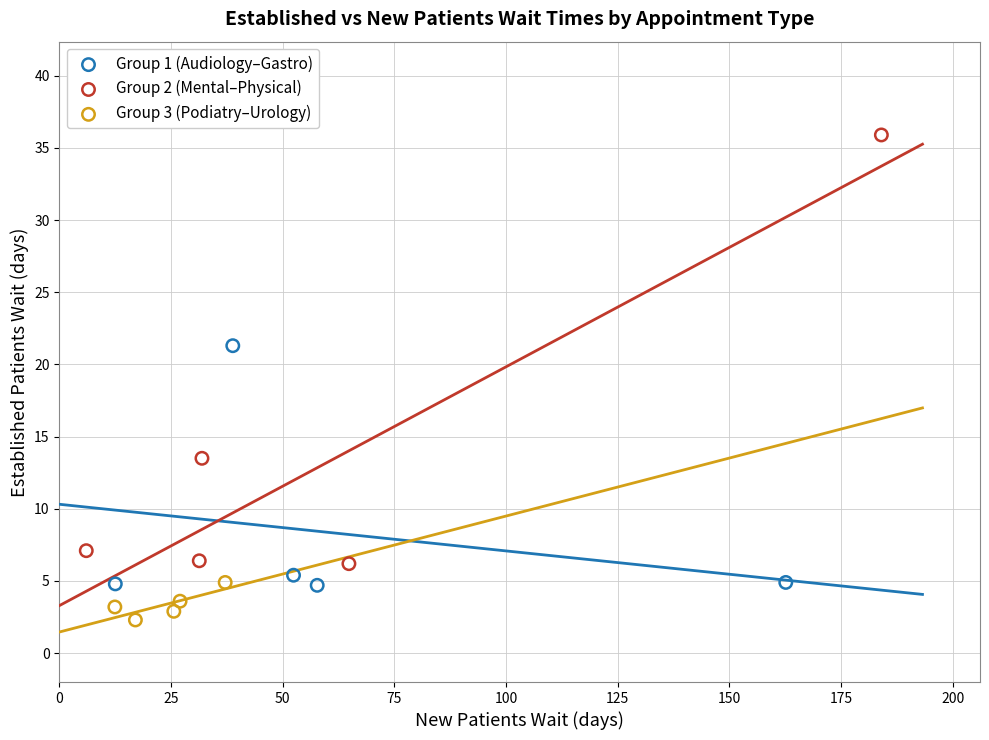

Which series contains the lowest Y value?

Group 3 (Podiatry–Urology)